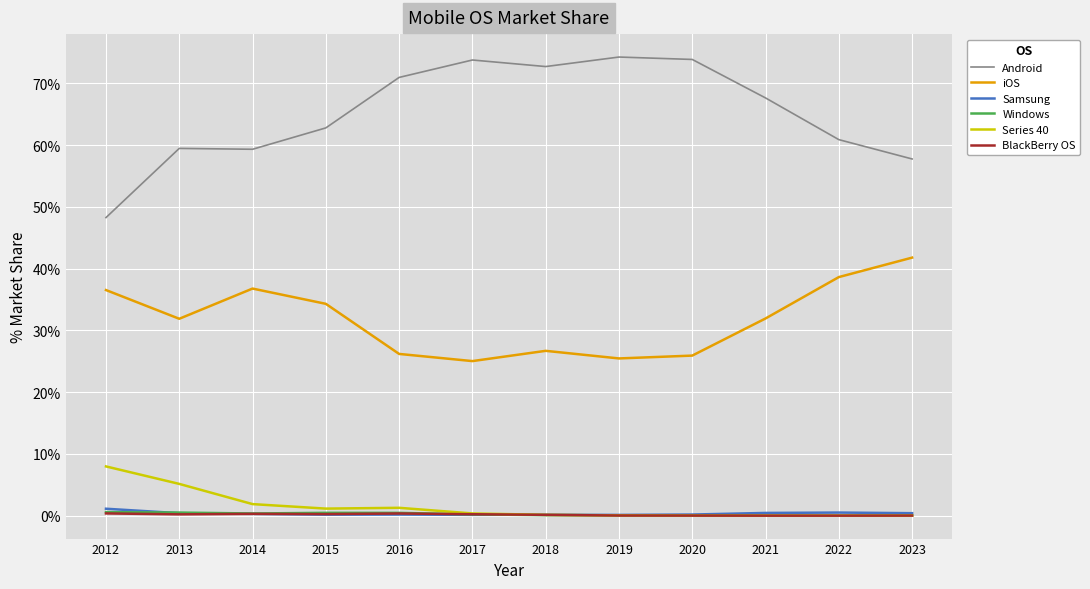

True or false: iOS and BlackBerry OS intersect in this chart.

False